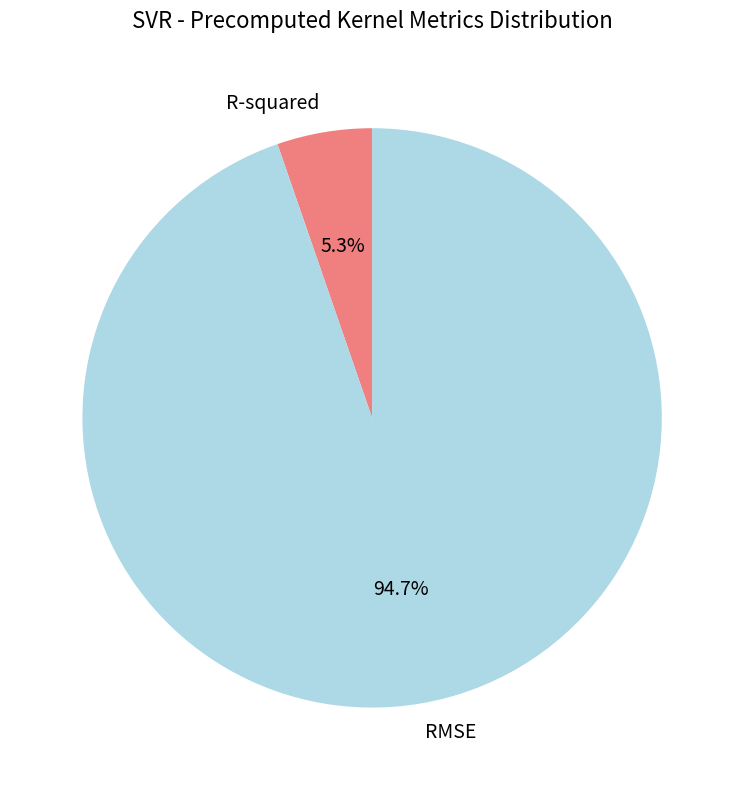

To the nearest percent, what is the difference between the R-squared and RMSE slice percentages?

89%